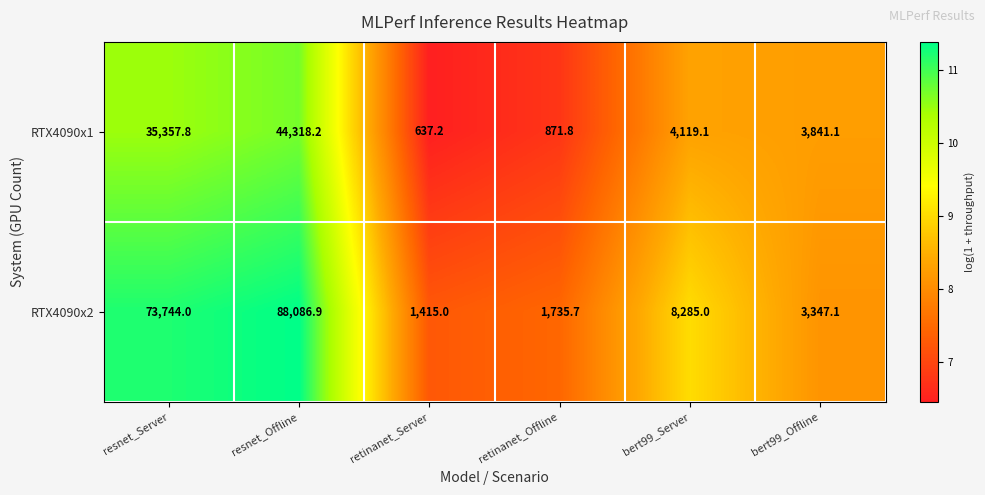

At which category is the sum across all series the highest?

resnet_Offline